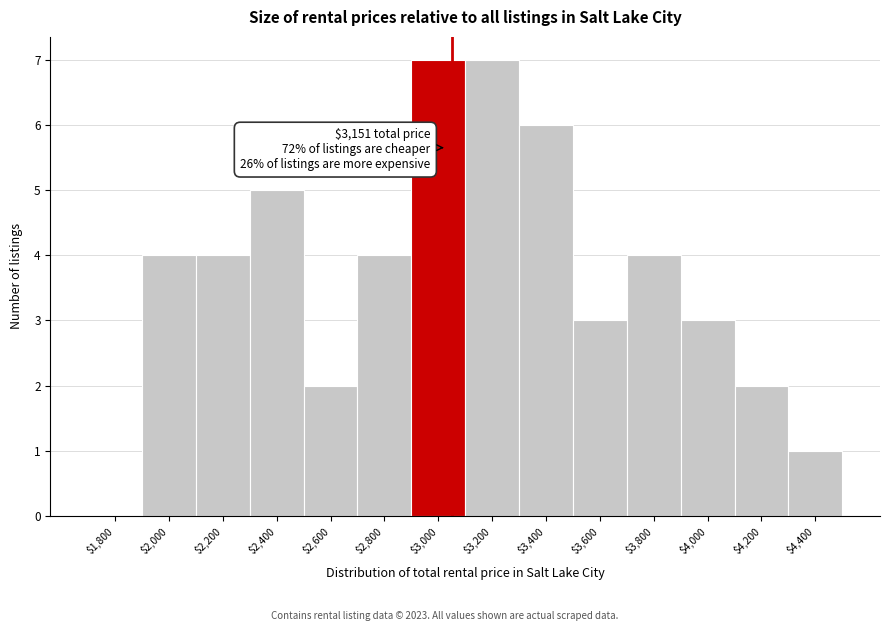

What is the greatest value displayed?

7